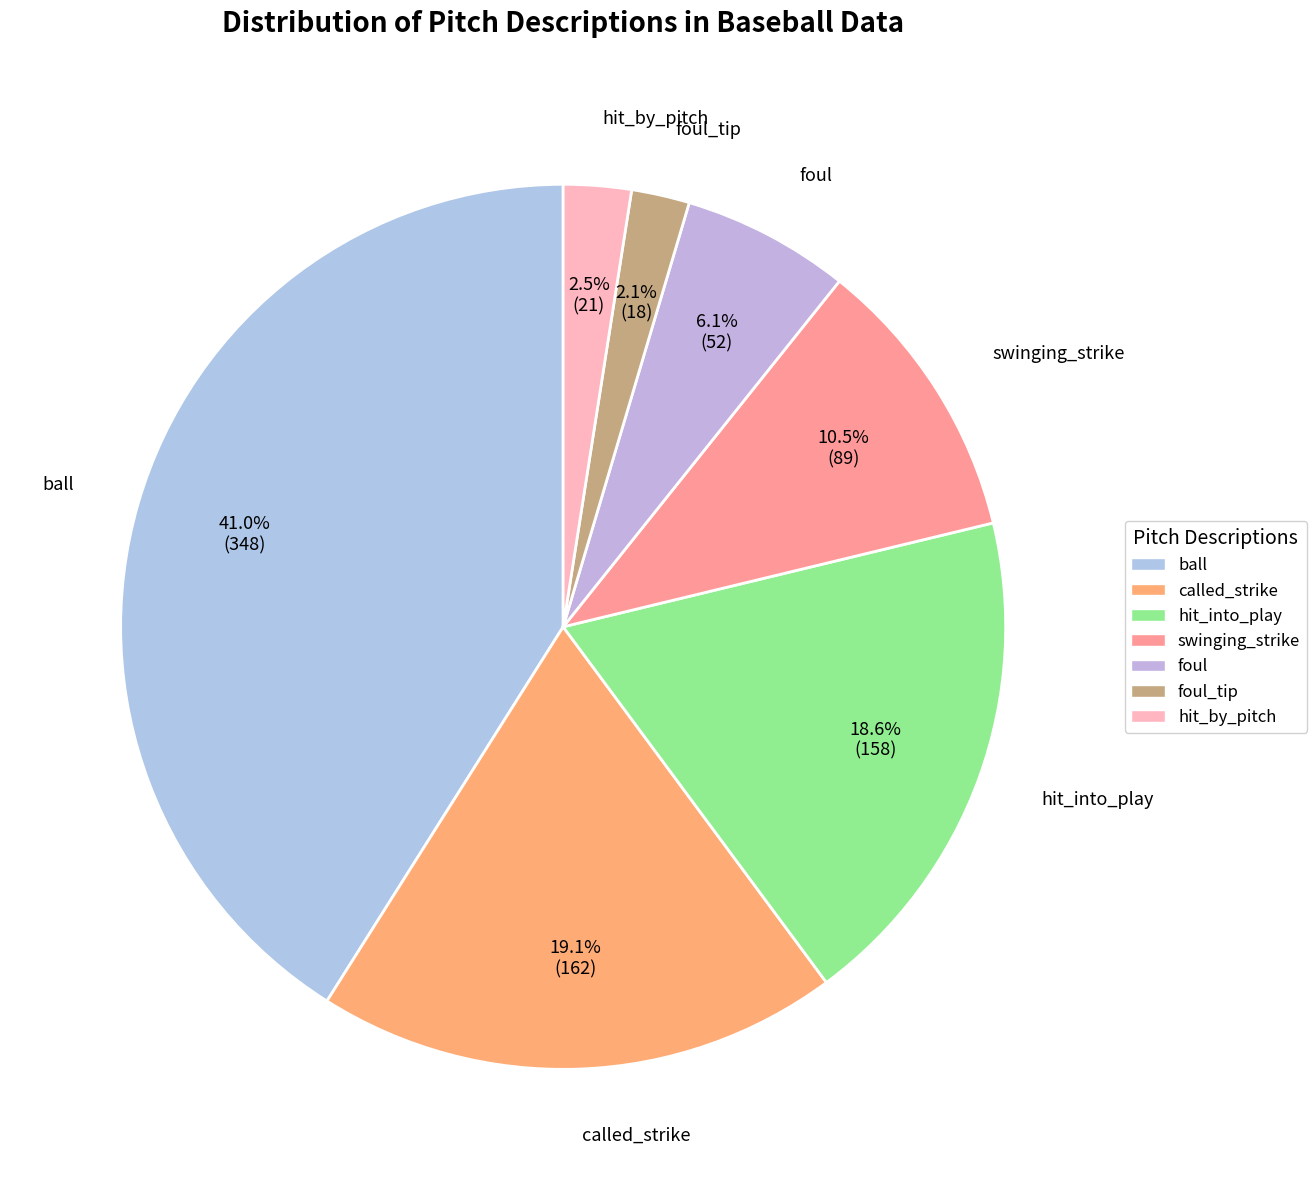

Approximately how many times larger is the value at called_strike compared to swinging_strike?

1.8